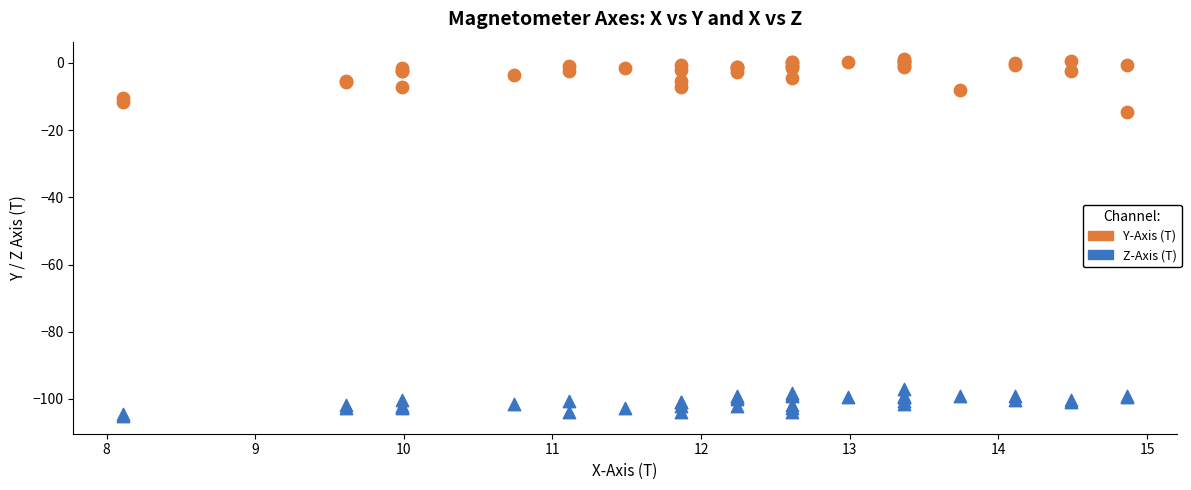

What are all the series names shown in the legend?

Y-Axis (T), Z-Axis (T)